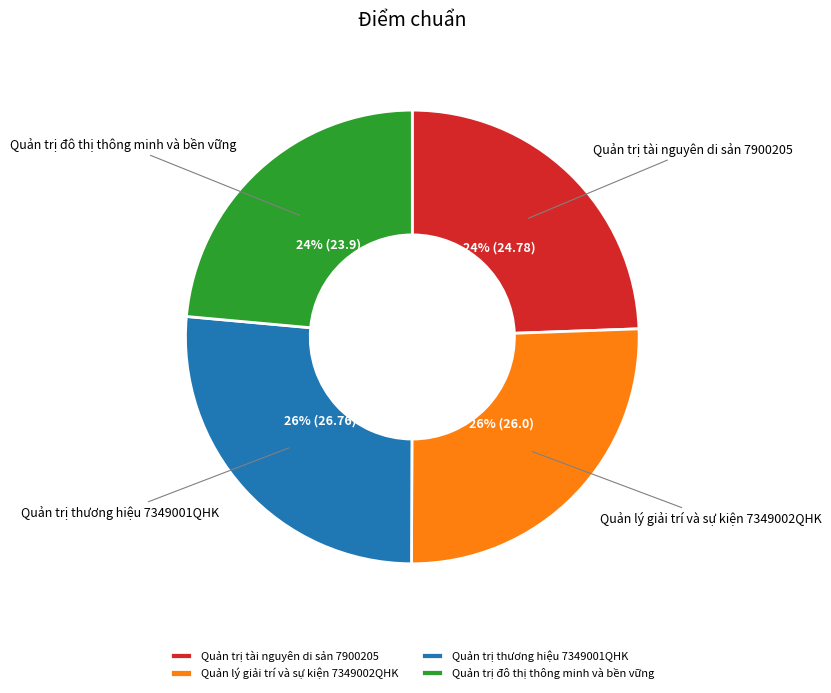

Count the number of slices in the pie.

4